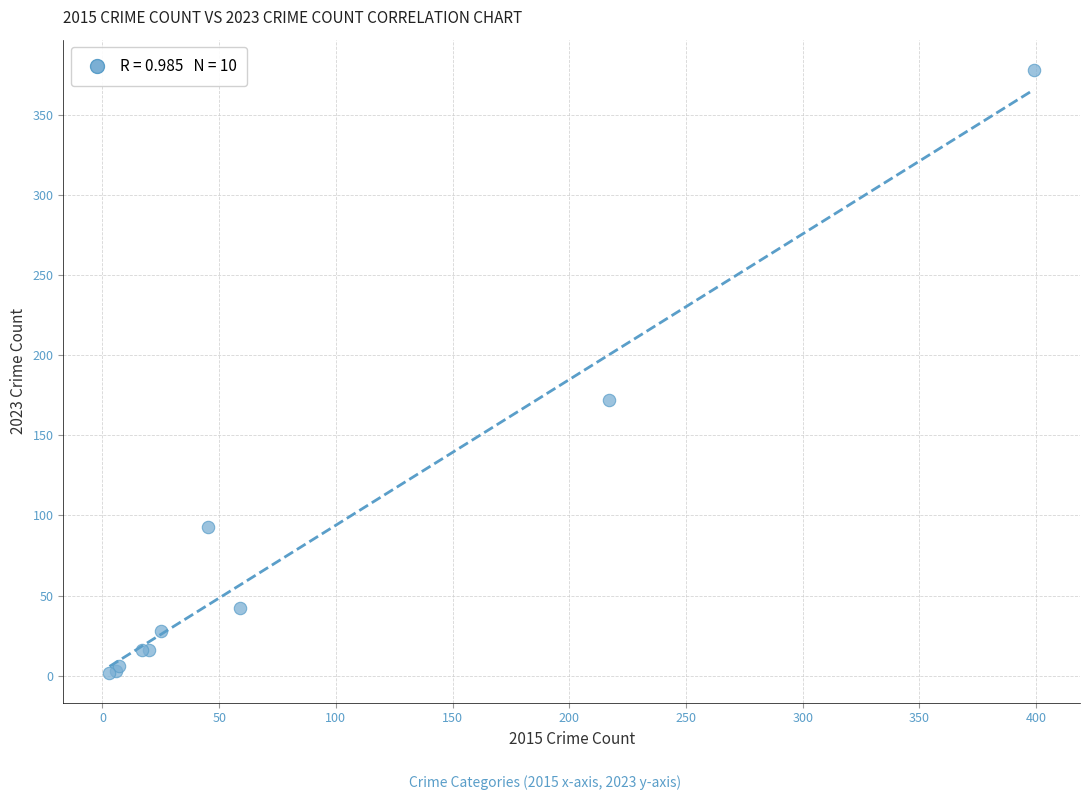

What Y value in the scatter plot is closest to 190?

172